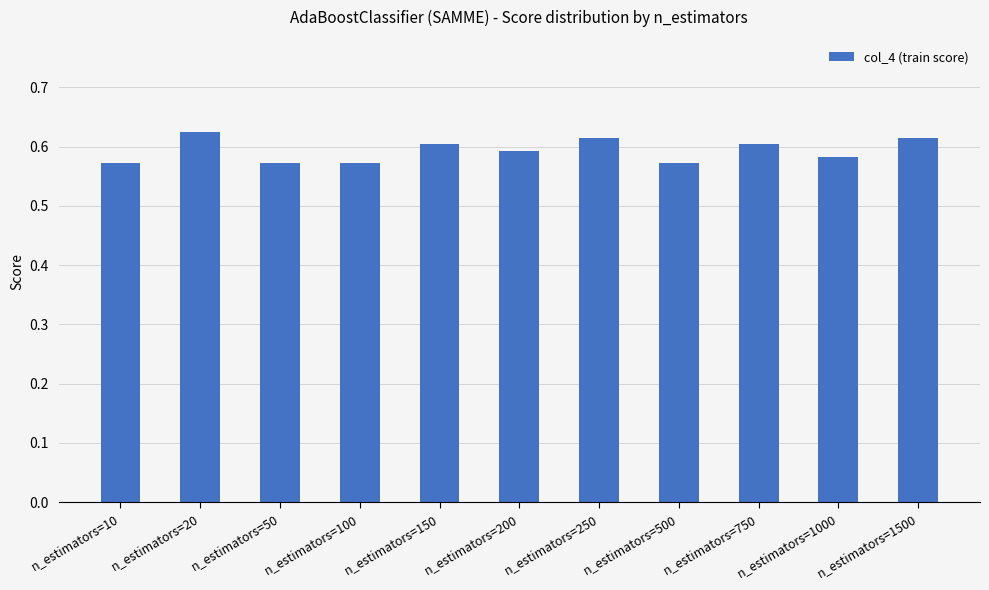

Does the chart contain stacked bars?

No